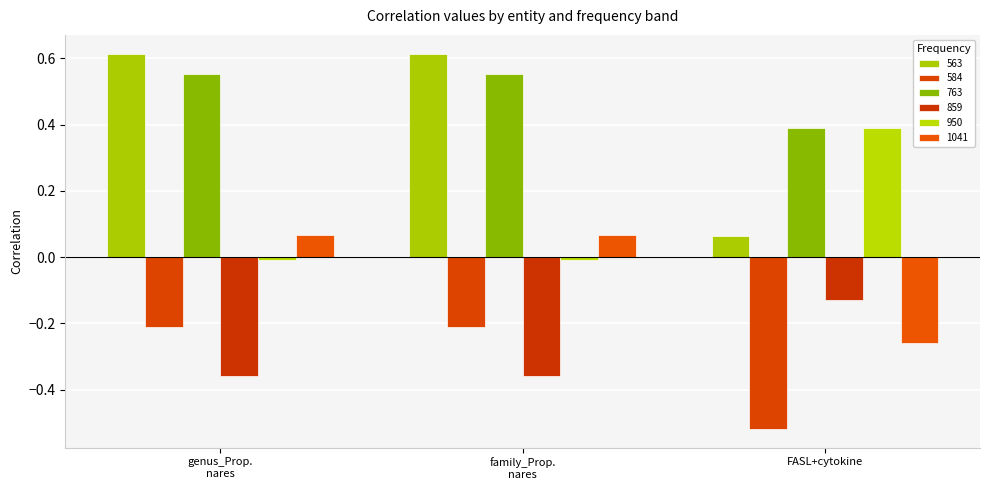

At which label is 950 closest to 0?

genus_Prop. nares